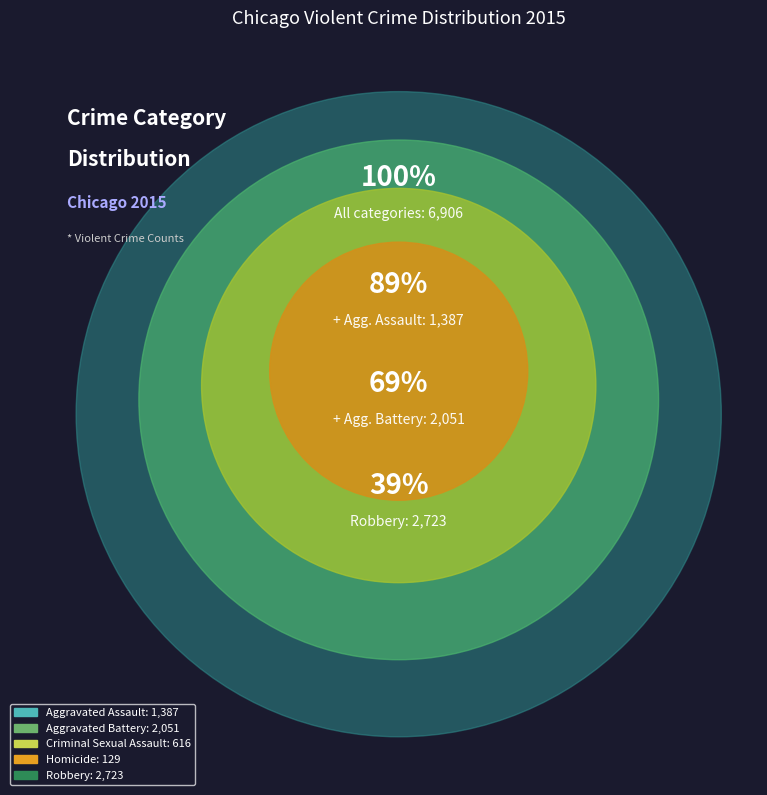

What percentage do Aggravated Battery and Criminal Sexual Assault together represent?

38.6%